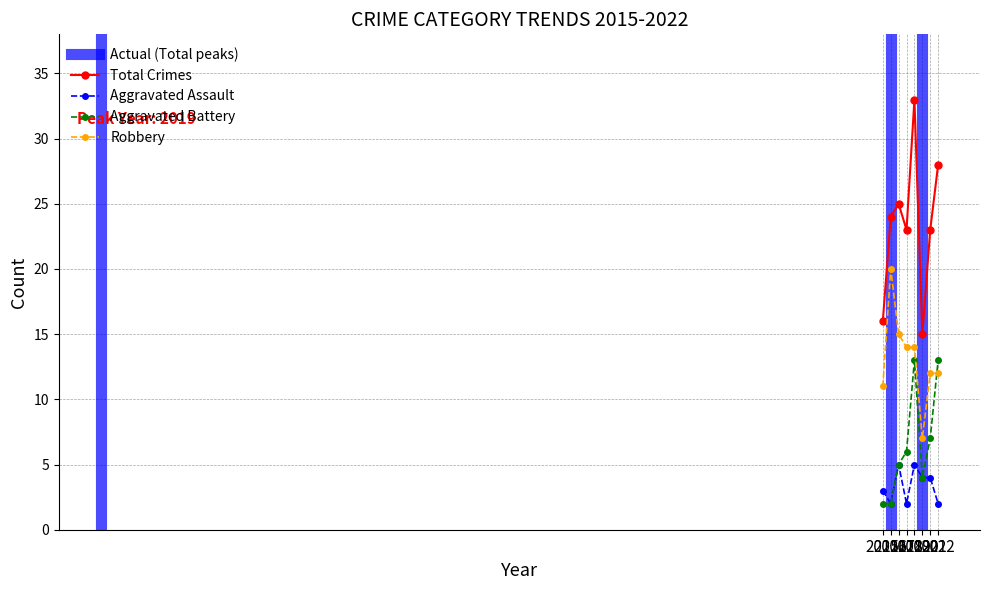

True or false: Aggravated Assault and Aggravated Battery cross at least once.

False